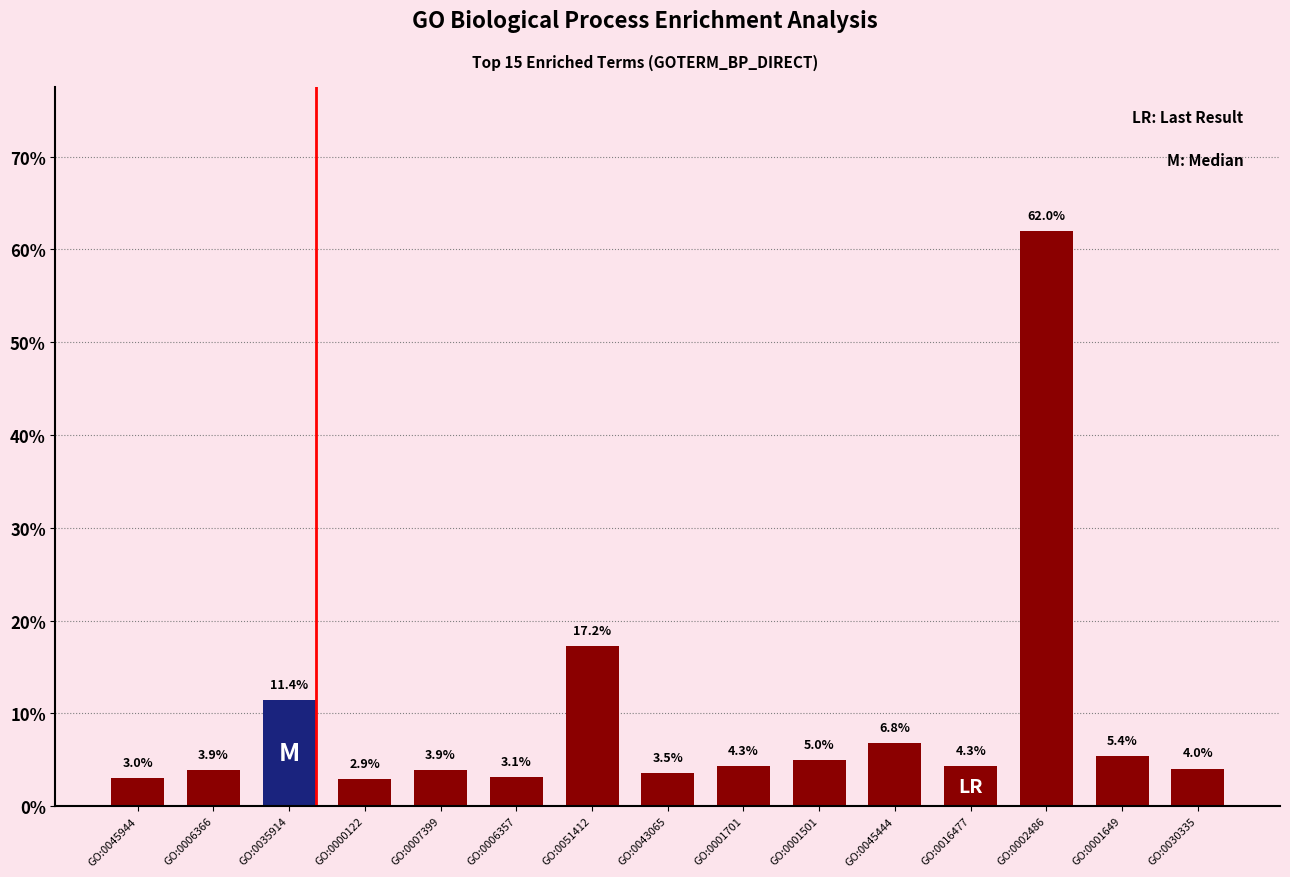

How many values exceed 4?

8